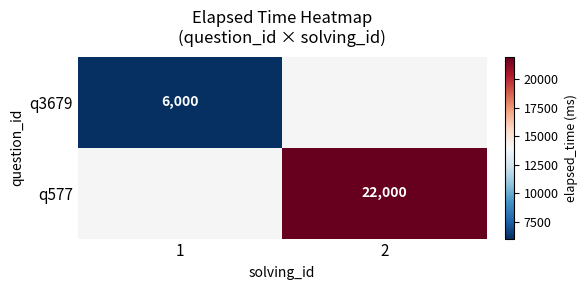

At which category does the chart reach its peak across all series?

2